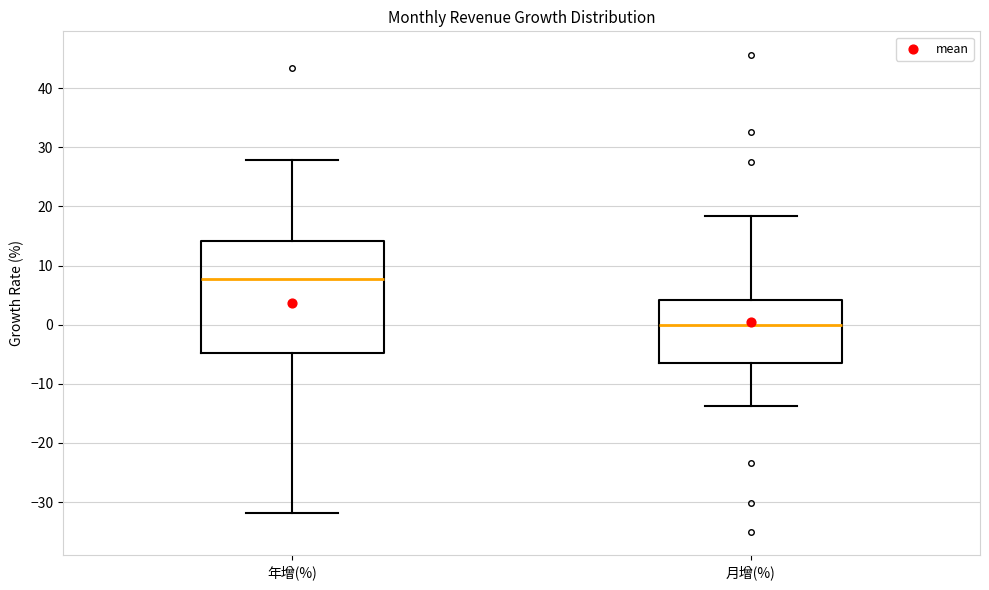

Where does the lower whisker of the box for 年增(%) end on the y-axis? The values are not printed on the chart, so give them approximately, as read against the axis.

-32